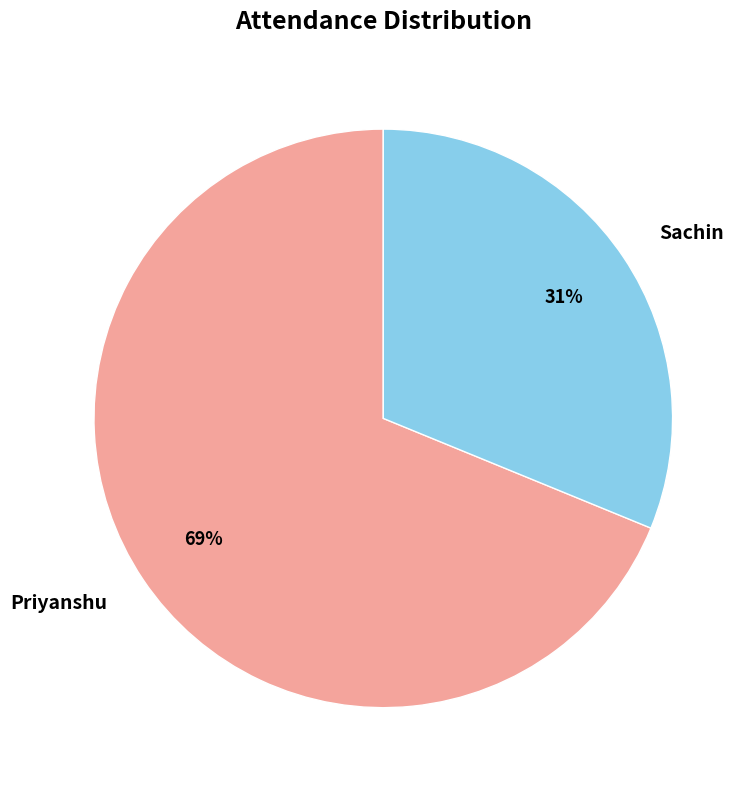

Does Priyanshu represent more than half of the total?

Yes